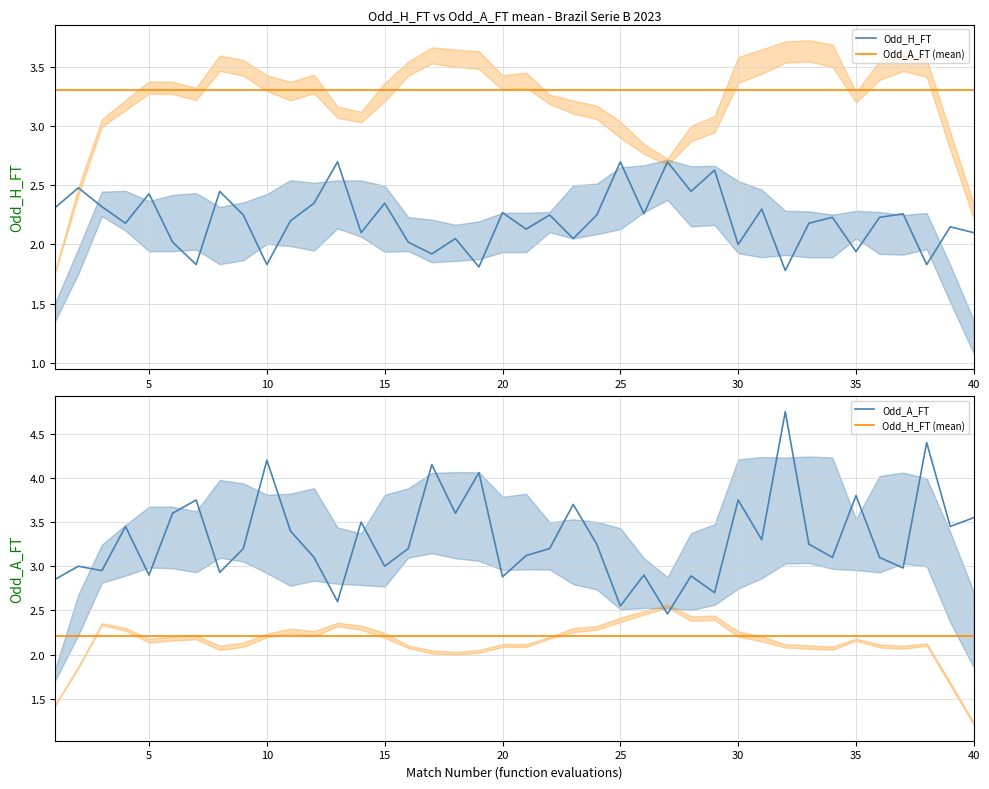

What is the difference between the second highest and minimum values in the Odd_H_FT series?

0.9